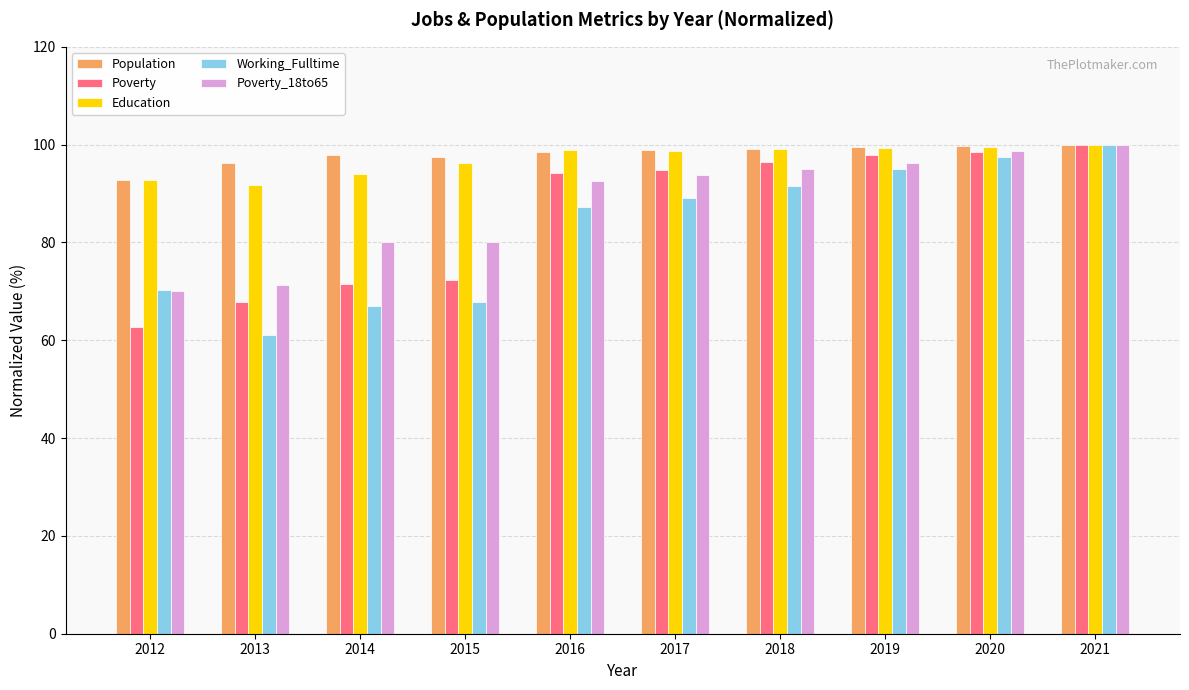

What is the highest value of the Working_Fulltime series?

100.0